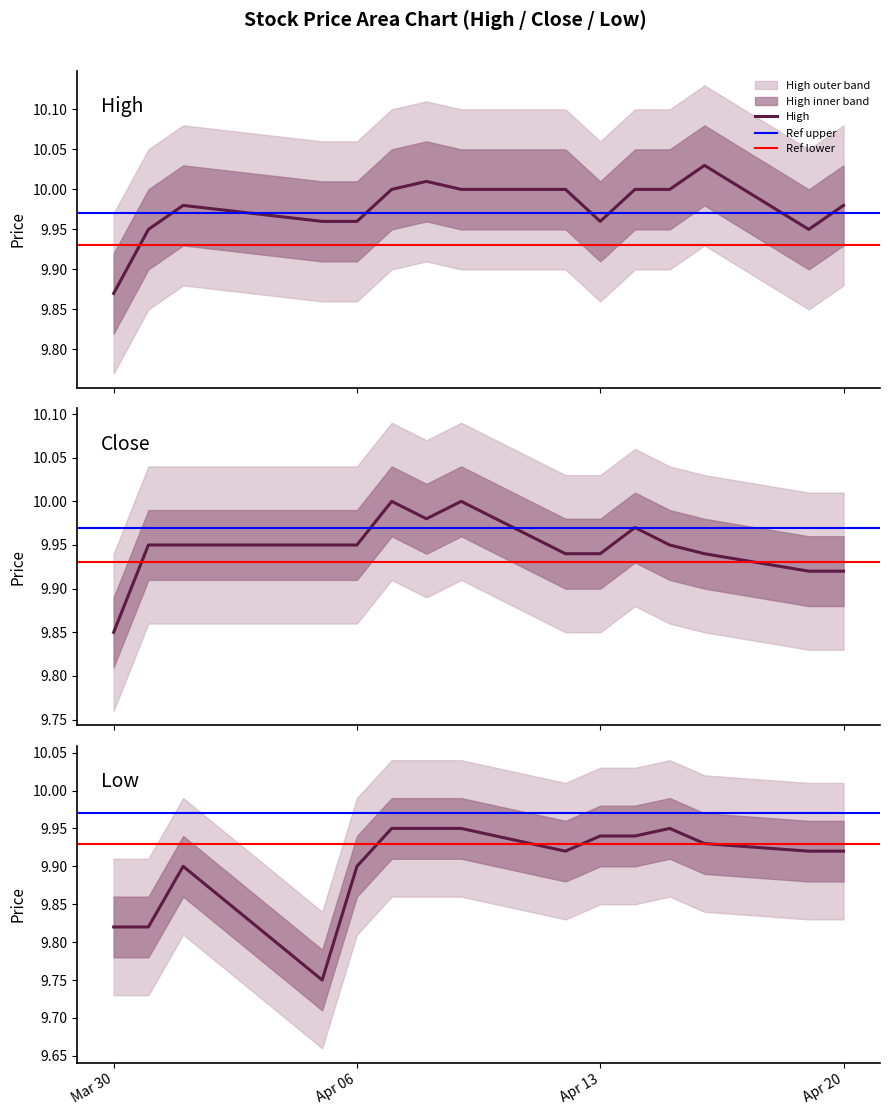

Between 2021-04-01 and 2021-04-15, which series saw the biggest shift?

Low